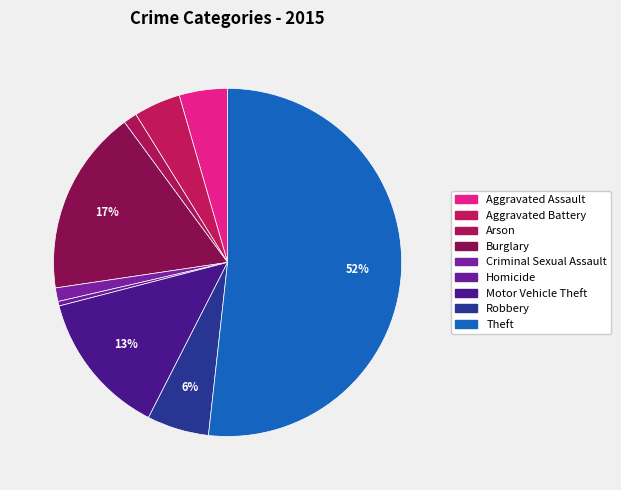

How many slices are in this pie chart?

9